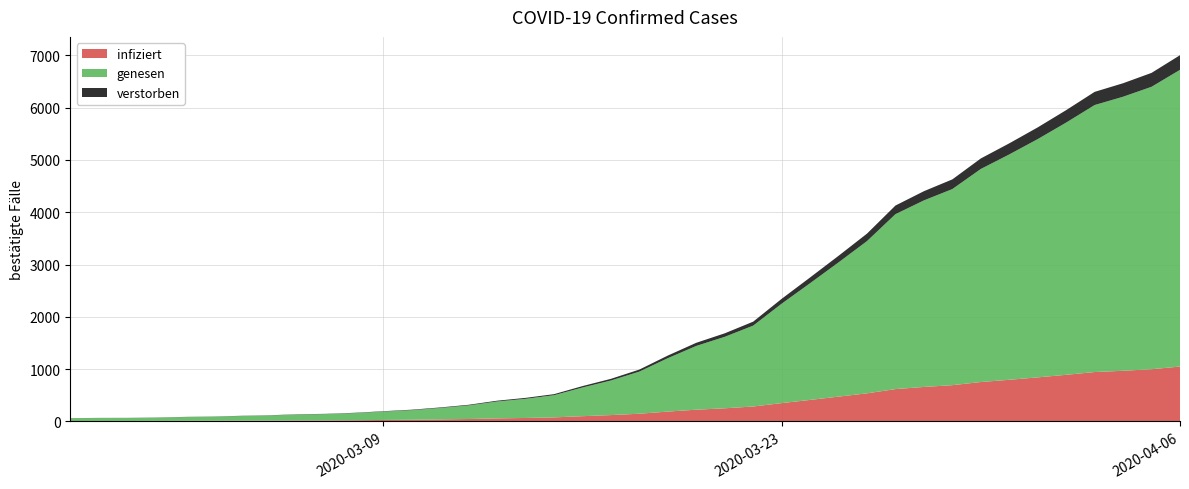

Reading left to right, list all the values displayed in this chart.

64	68	69	76	87	95	108	119	138	146	166	196	225	268	319	397	451	522	676	815	992	1260	1504	1685	1908	2344	2753	3167	3591	4128	4402	4628	5028	5317	5622	5952	6301	6466	6664	7002